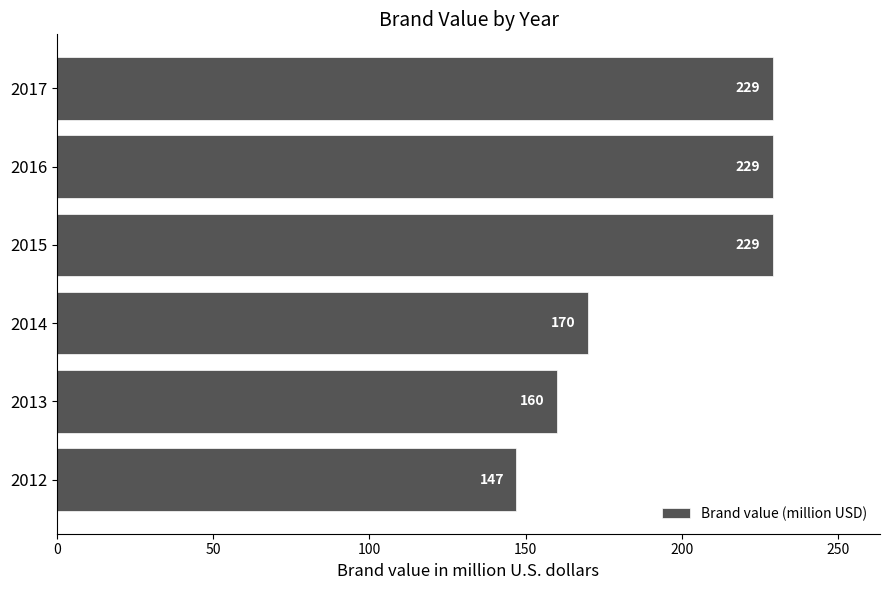

How many values are between 160 and 229?

5